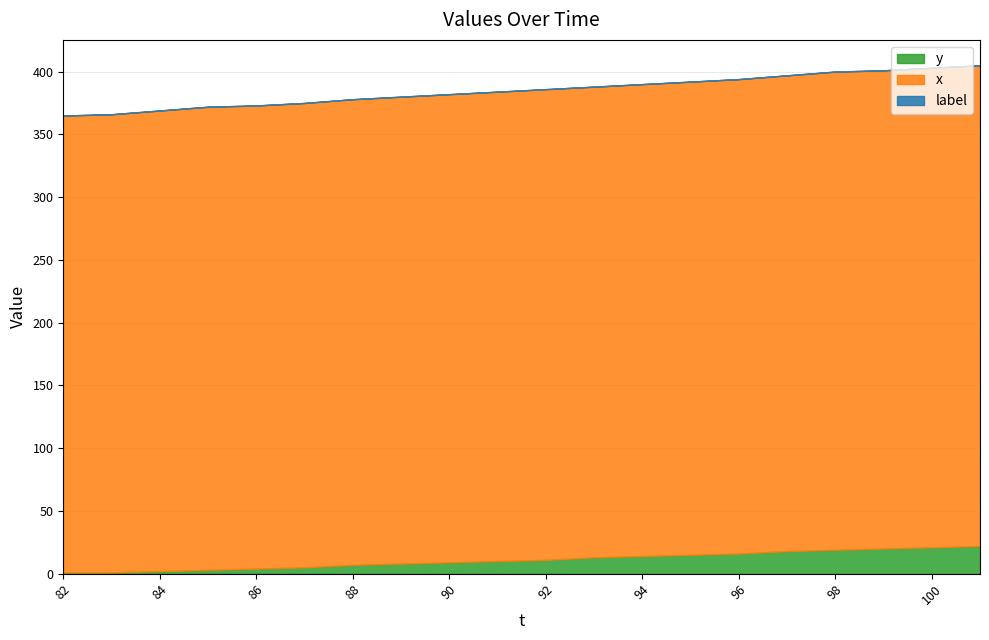

How many categories are shown in the chart?

20